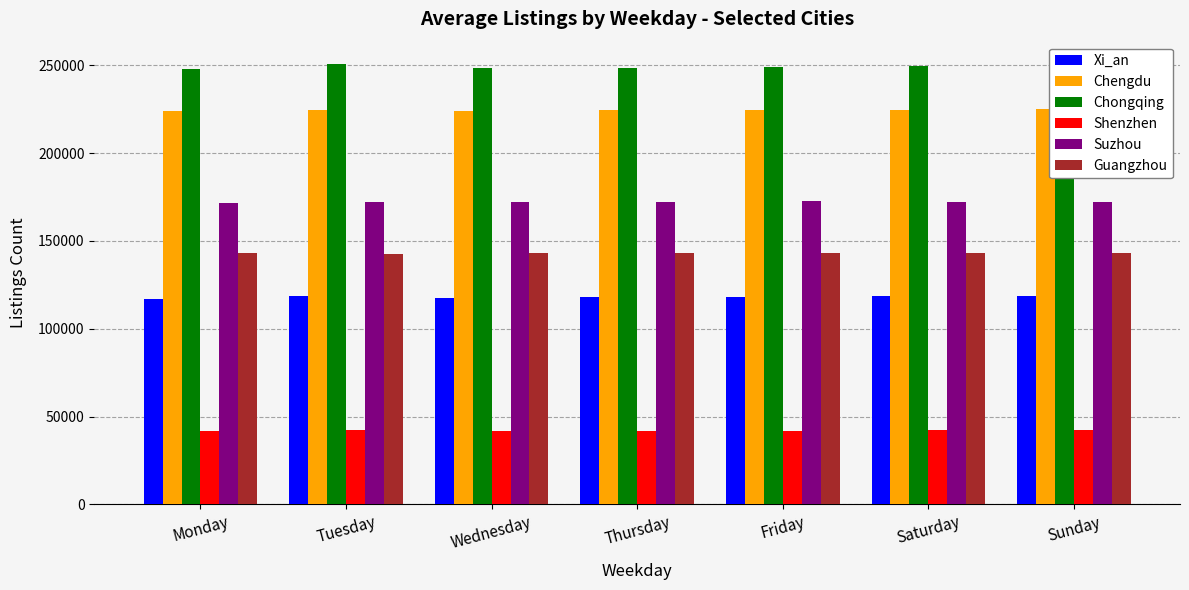

How many values in the Suzhou series are below 172309?

3